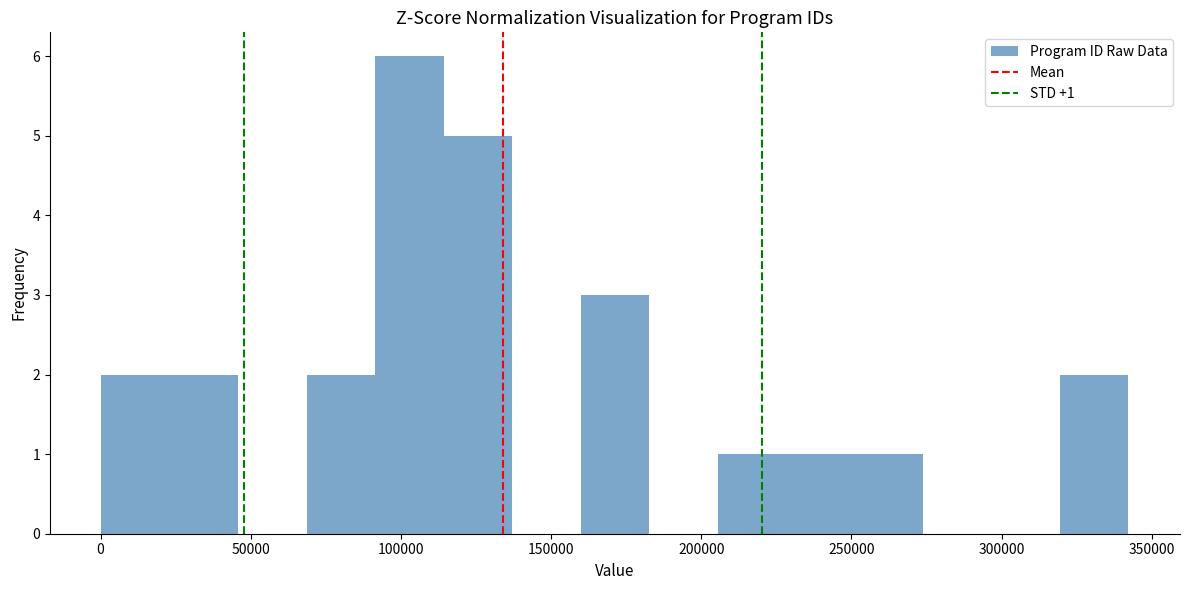

Which range on the x-axis has the tallest bar?

90000 to 115000